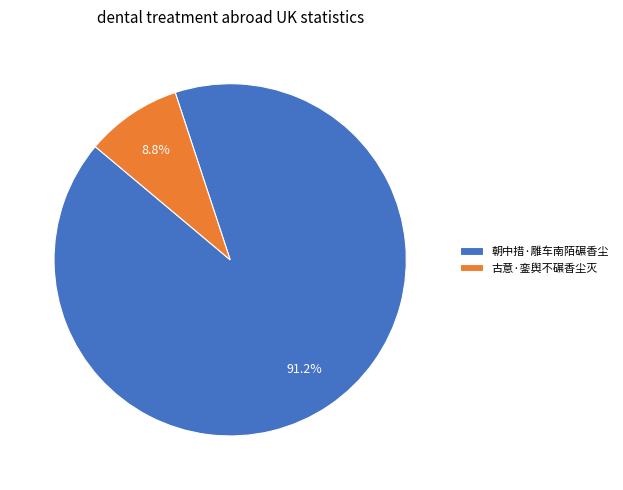

Which slice is the smallest?

古意·銮舆不碾香尘灭